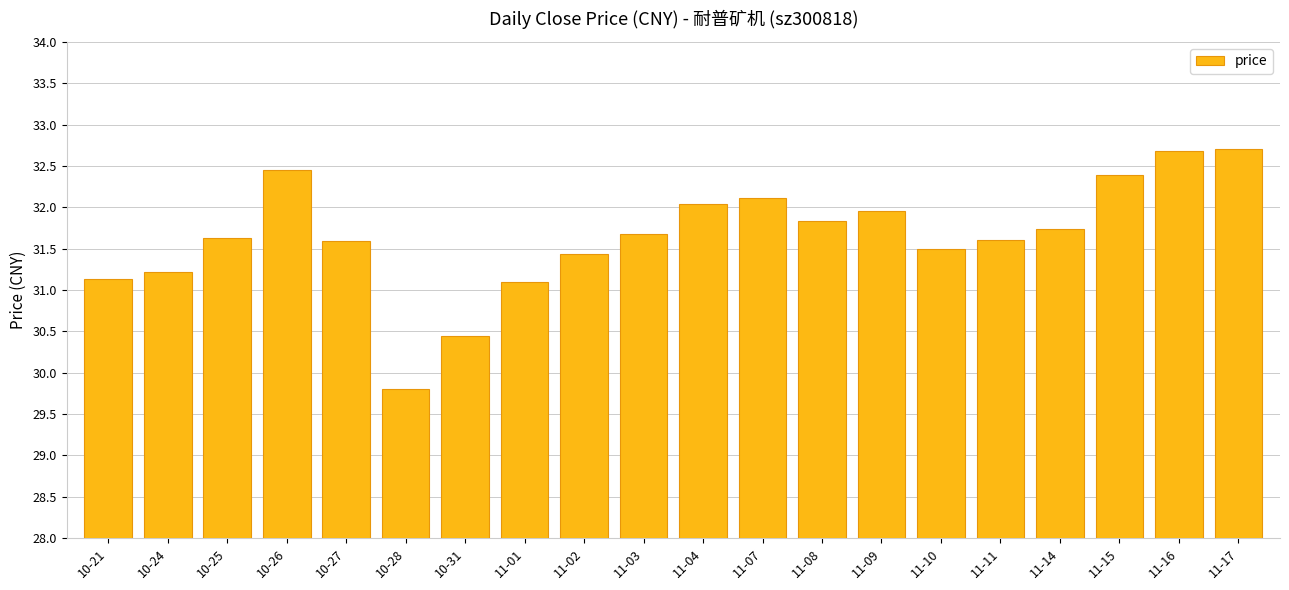

Between 11-16 and 10-27, which is larger?

11-16